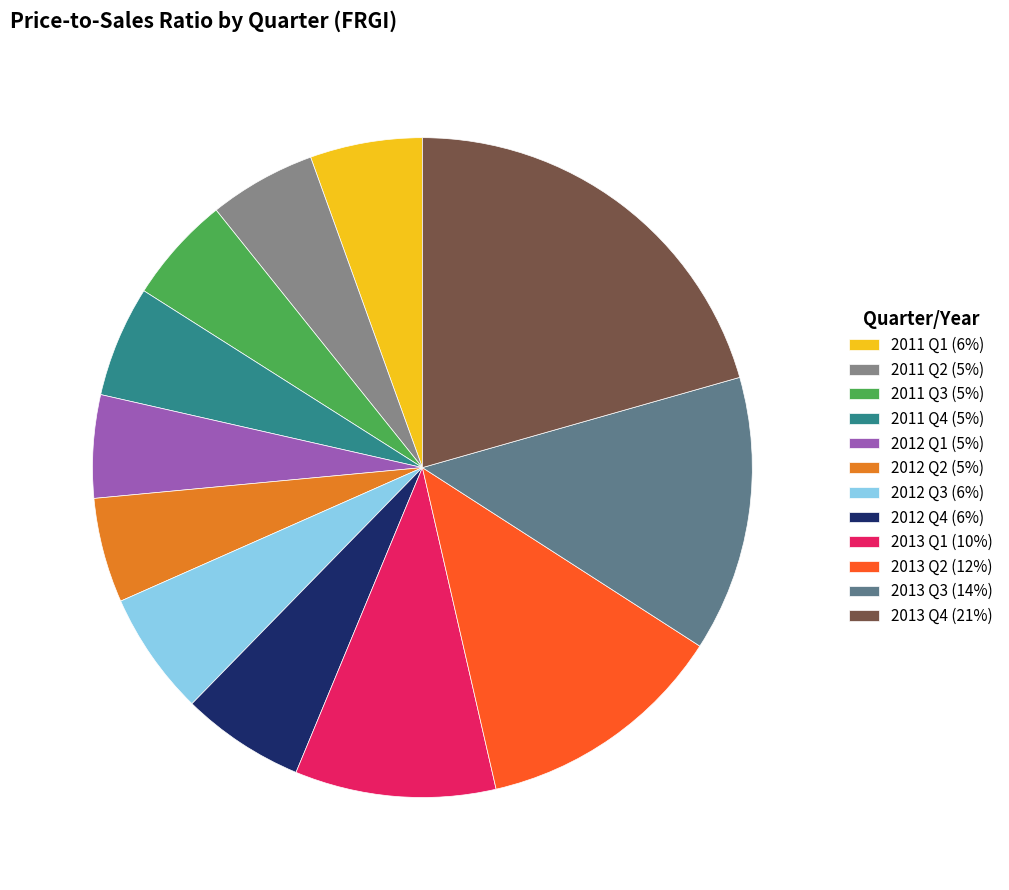

Is it true that 2011 Q4 (5%) is 13% of the pie?

False